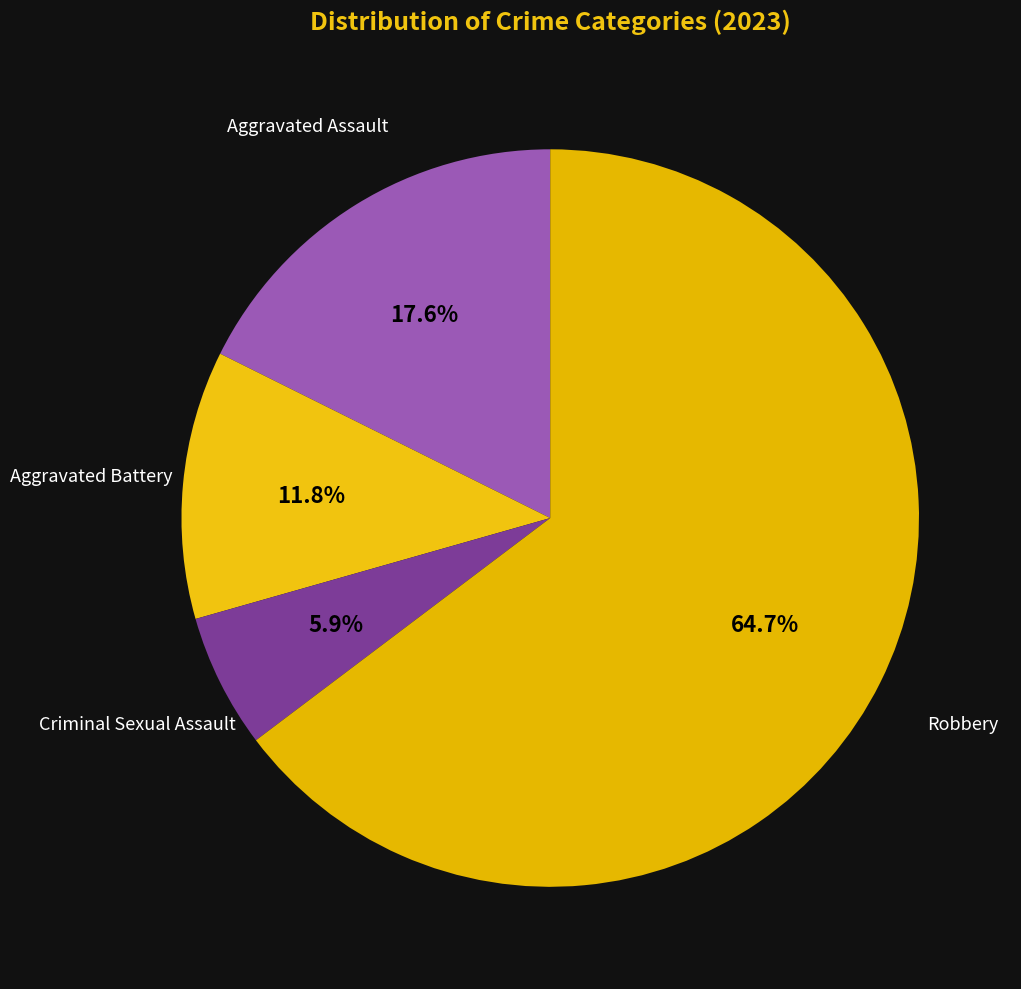

Which category accounts for the majority?

Robbery